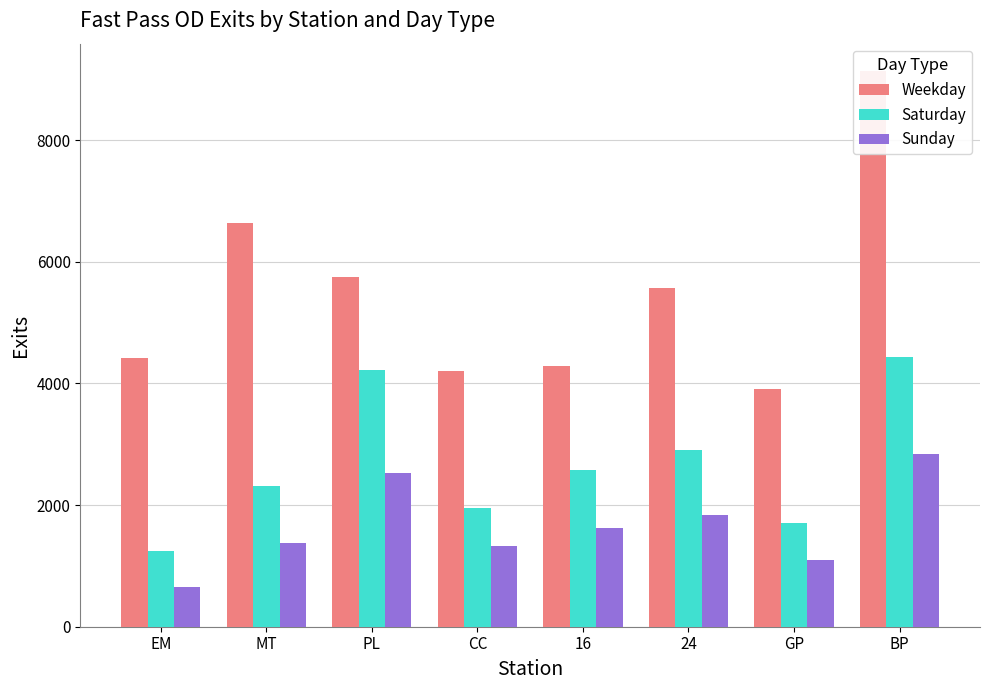

Which category has the highest value in the Weekday series?

BP